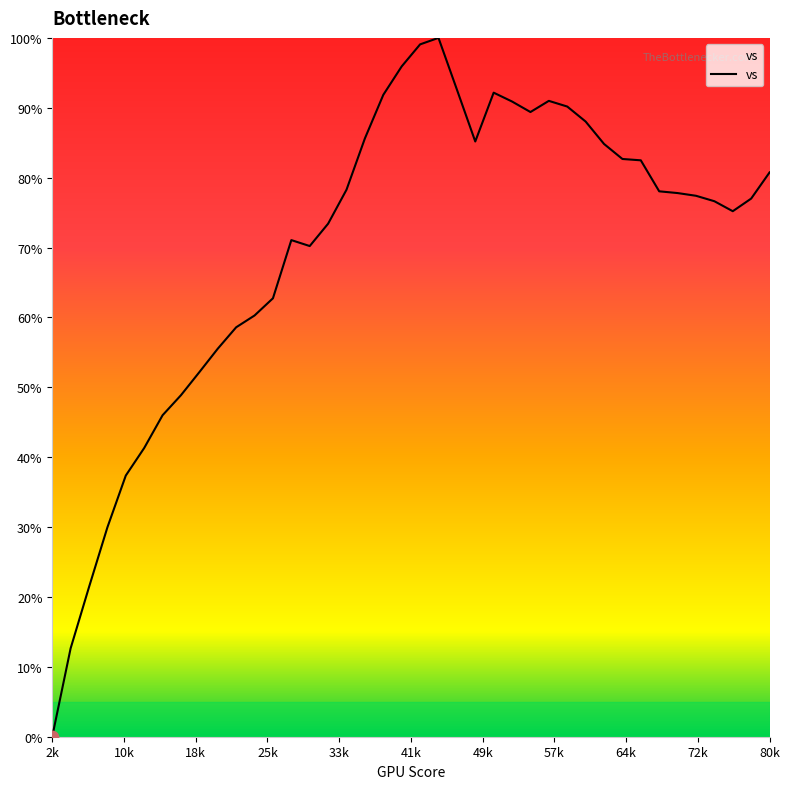

What is the difference between the maximum and minimum values?

100.0